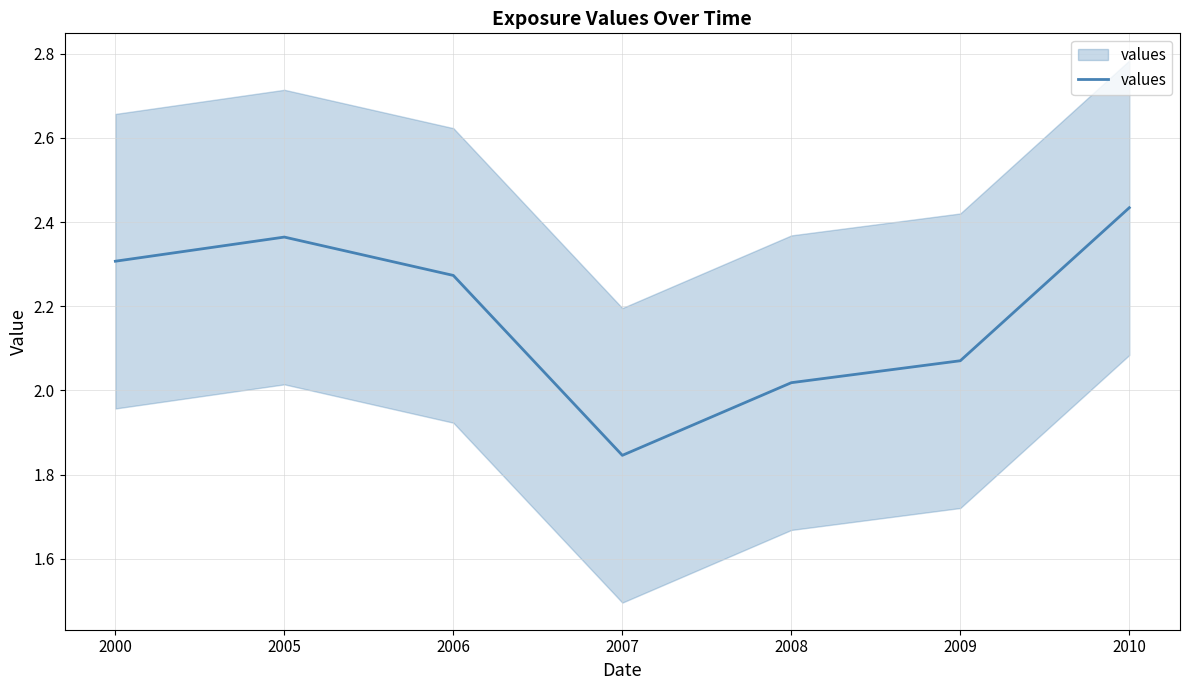

True or false: the data has more than 2 interior local peaks.

False